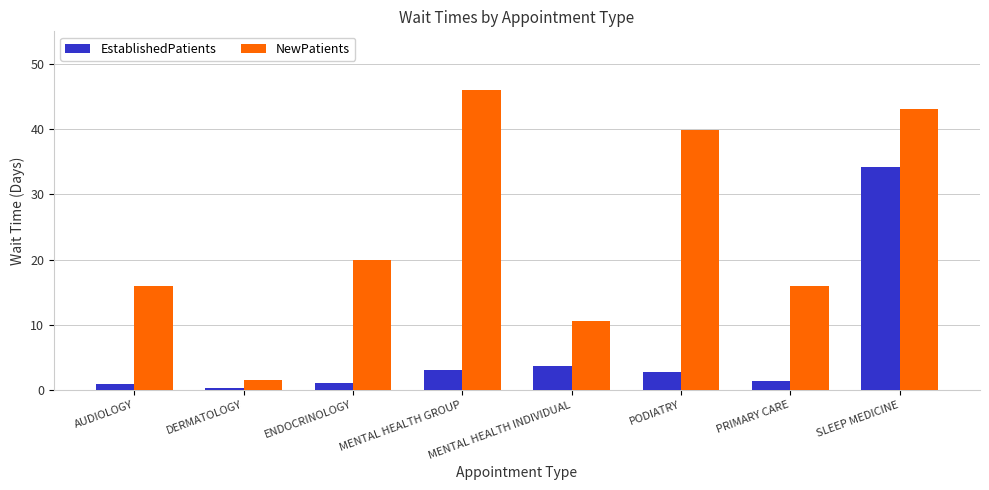

Is the value of EstablishedPatients at ENDOCRINOLOGY greater than the value of NewPatients at PODIATRY?

No